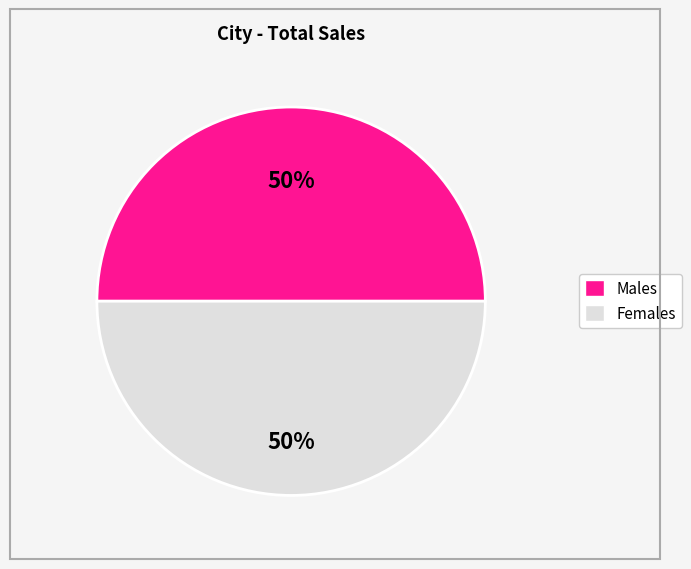

To the nearest percent, what is the average slice percentage?

50%